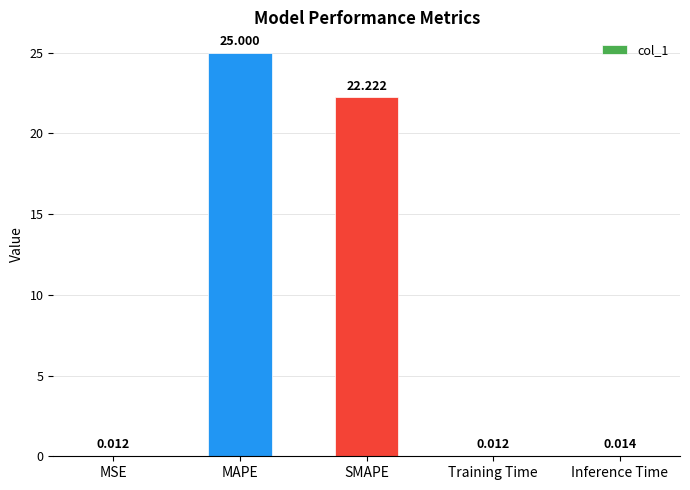

Which label corresponds to the largest value in the chart?

MAPE